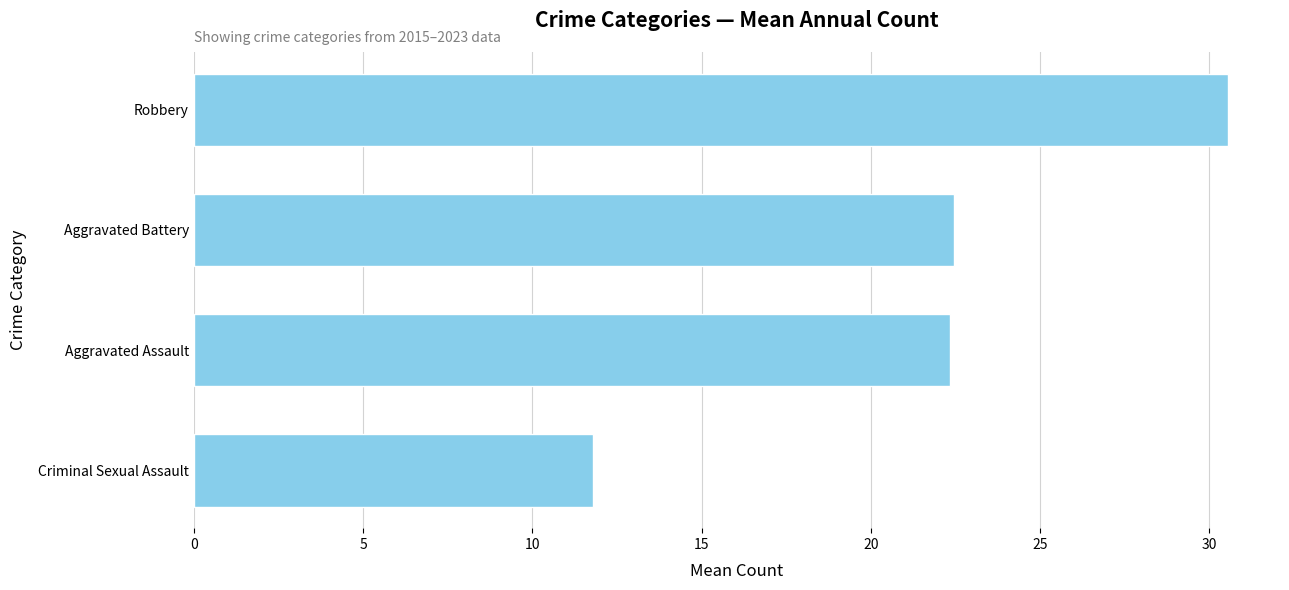

Which has a higher value, Aggravated Battery or Robbery?

Robbery